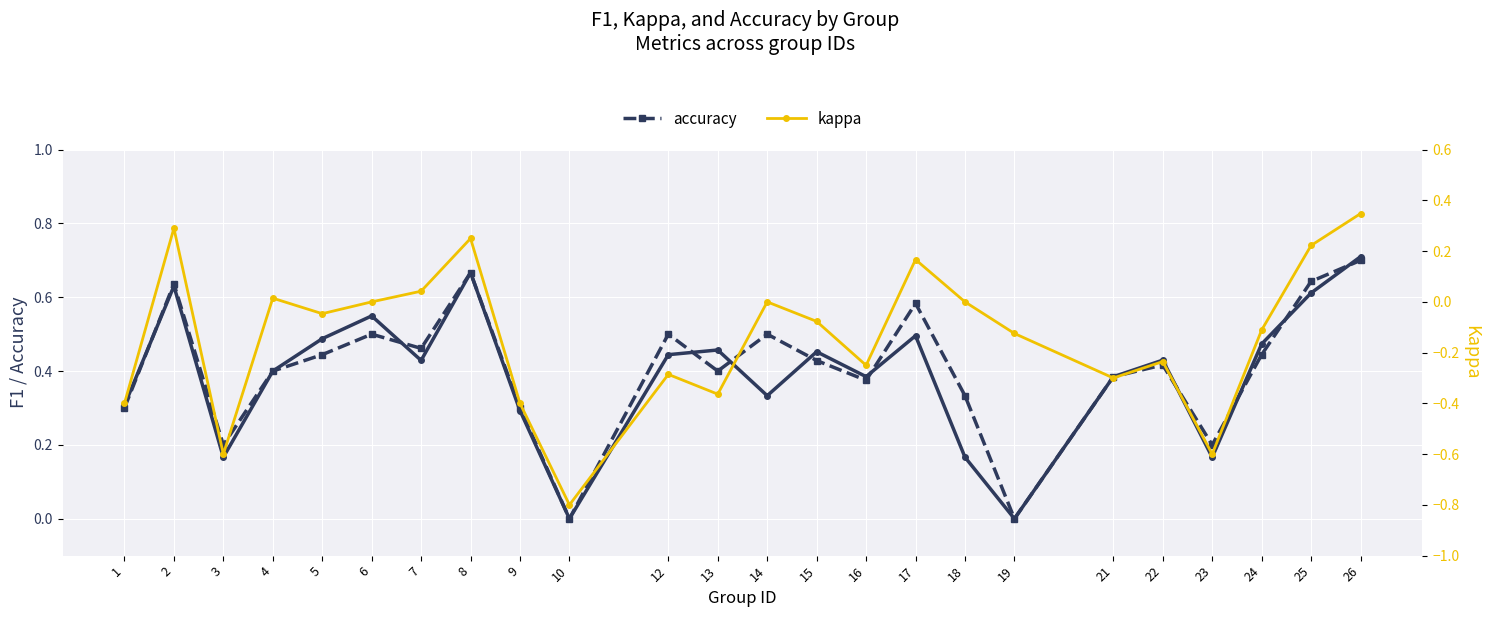

The accuracy series shows 0.2 at 23. True or false?

True